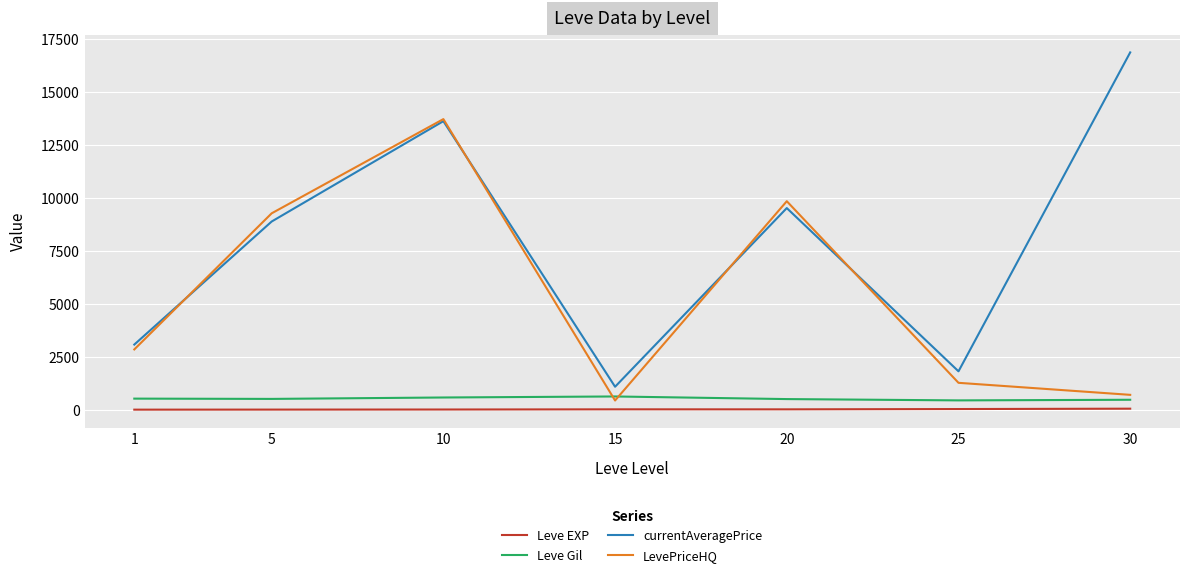

List the labels in order of currentAveragePrice value, smallest first.

15, 25, 1, 5, 20, 10, 30